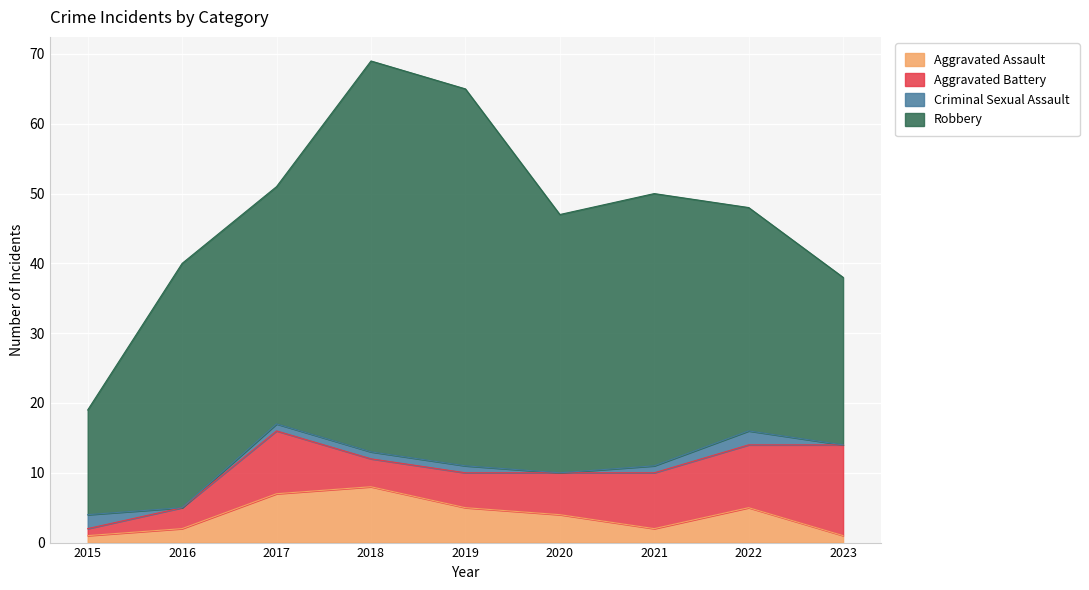

True or false: Aggravated Assault and Robbery cross at least once.

False